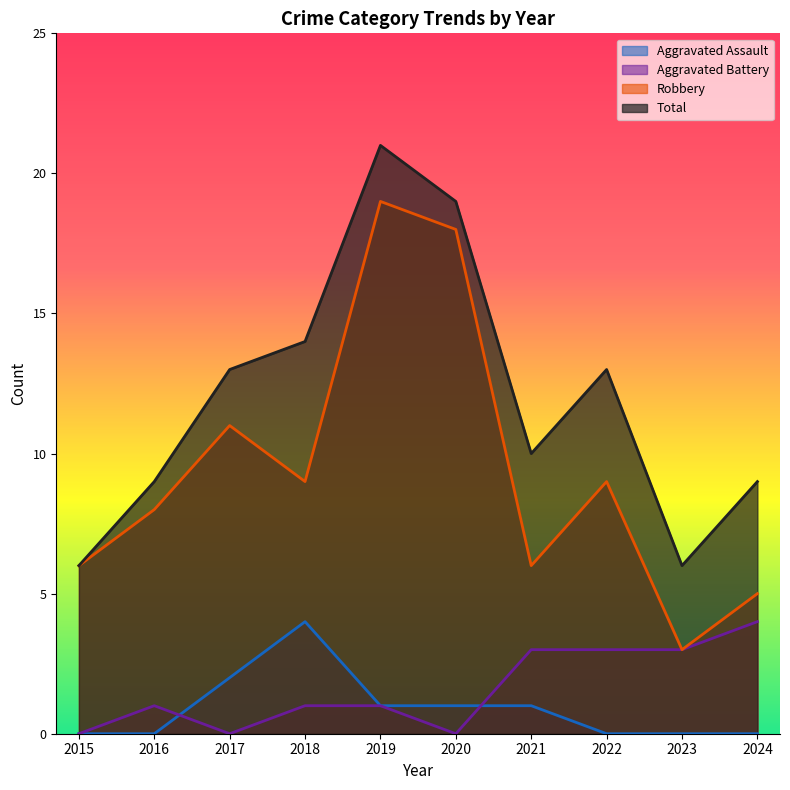

What is the spread (max minus min) of values at 2021?

9